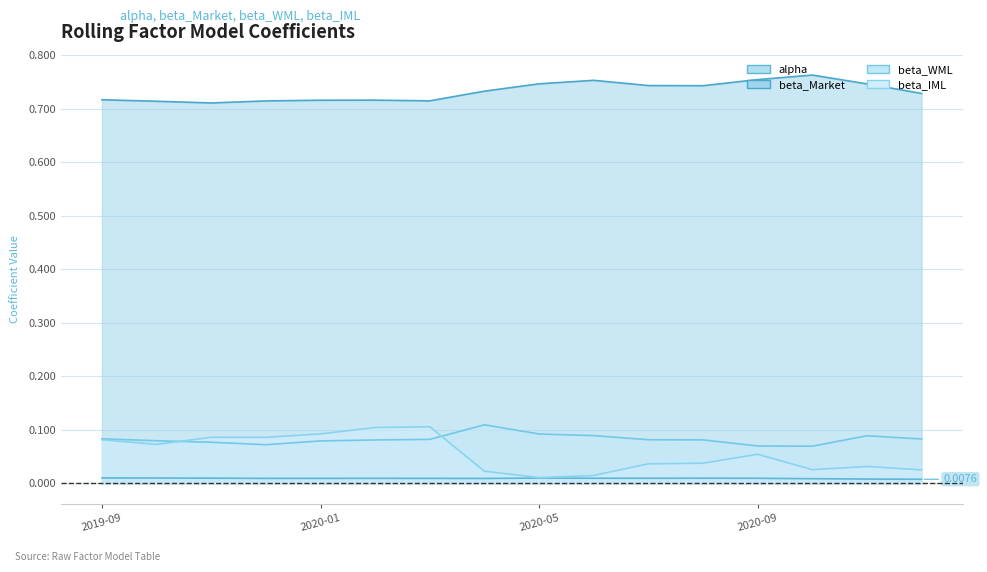

What is the sum of the beta_IML values at 2019-12-31 and 2020-06-30?

0.1